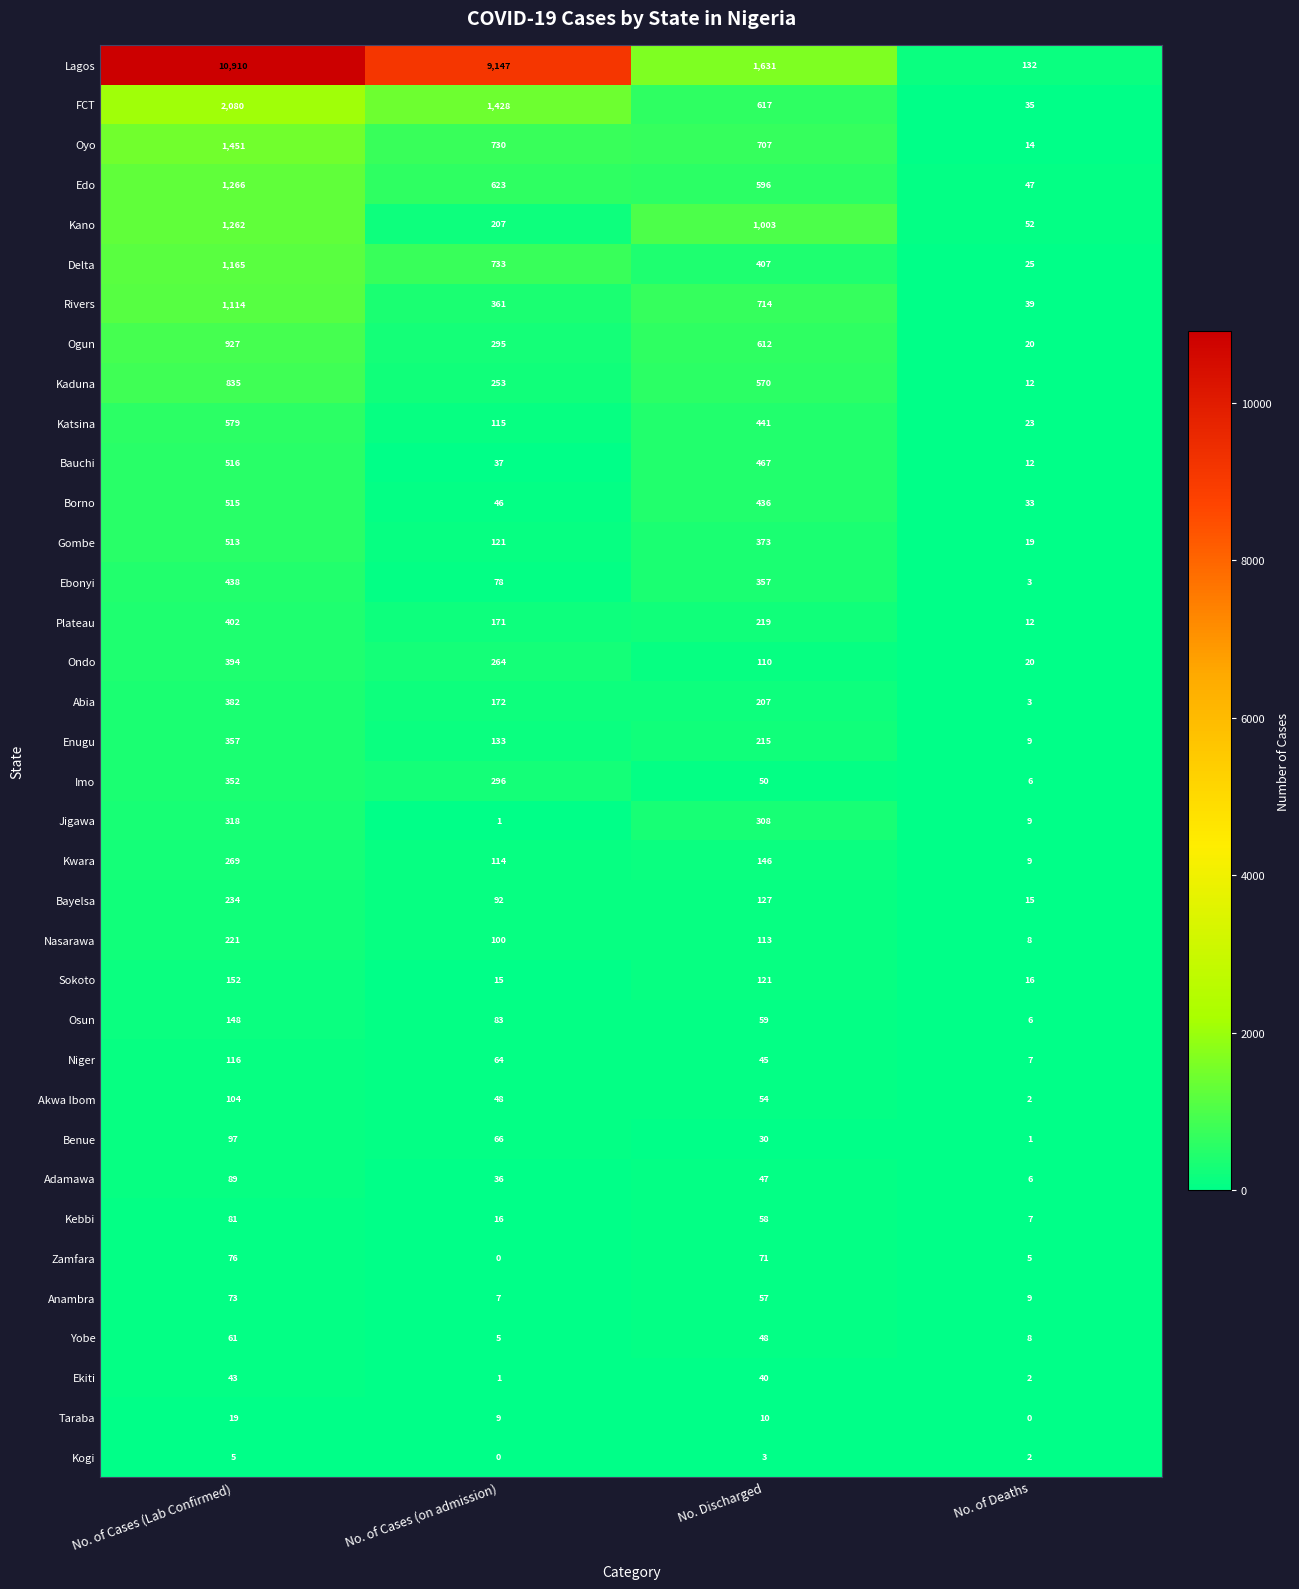

Is it true that Gombe equals 121 at No. of Cases (on admission)?

True